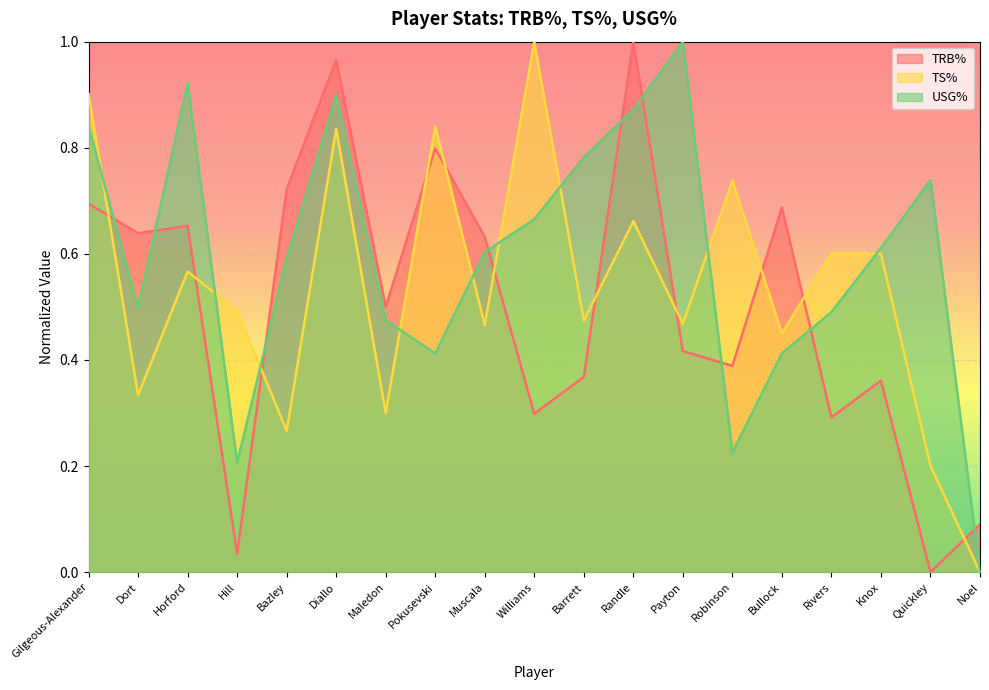

At which category does the chart reach its minimum across all series?

Quickley